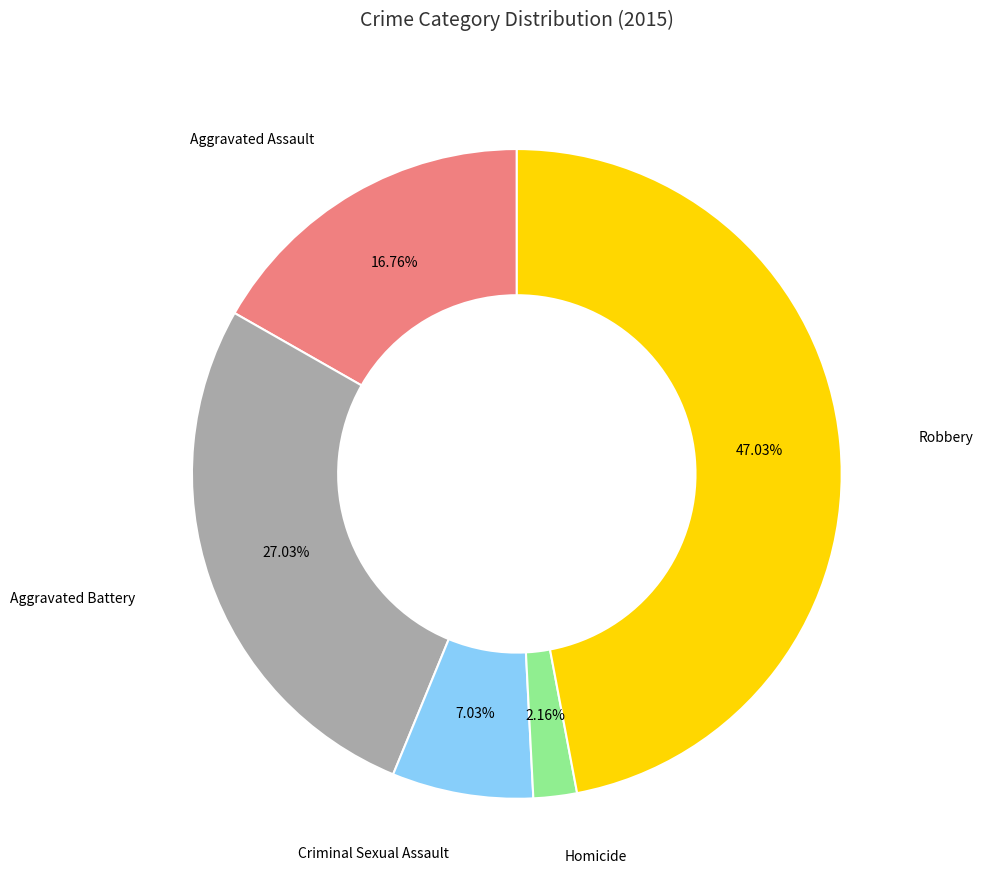

Does any single category account for the majority?

No